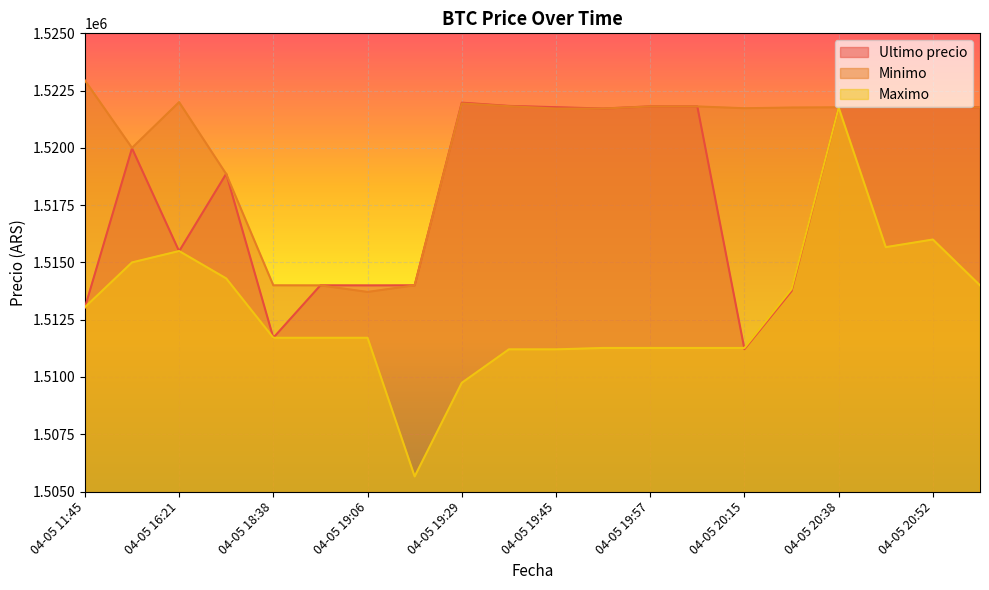

How many values in the Ultimo precio series are below 1521717?

10